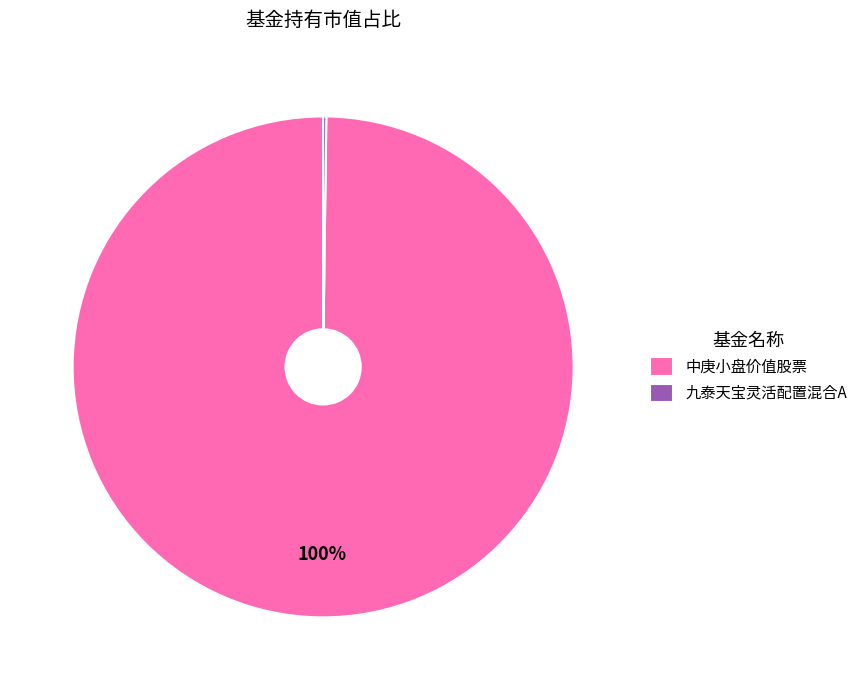

To the nearest percent, what is the average slice percentage?

50%